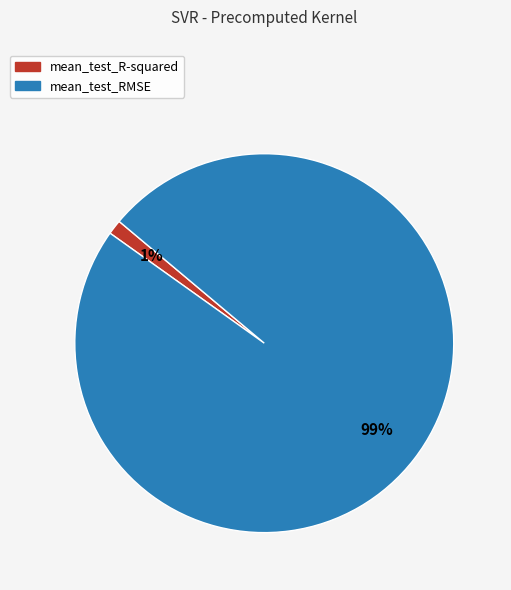

Is there any slice that represents more than half of the pie?

Yes